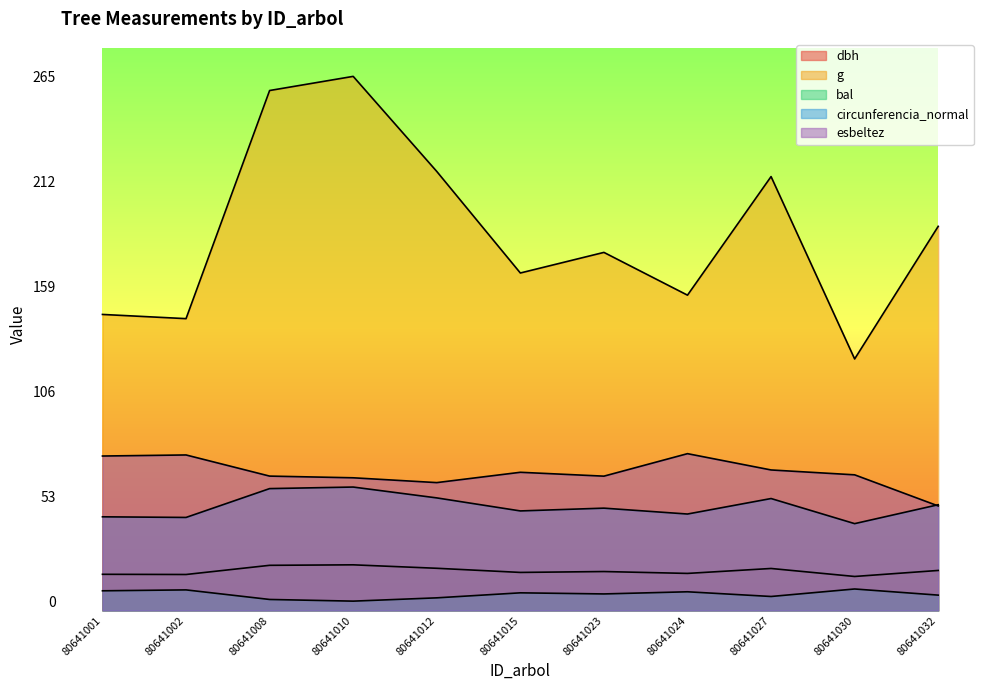

Does the chart have visible grid lines?

No